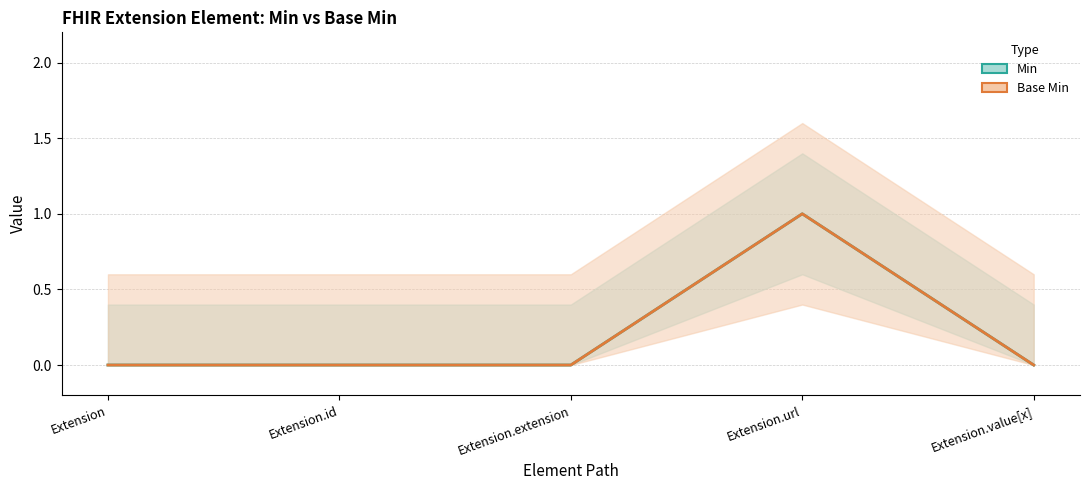

What is the maximum value for Min?

1